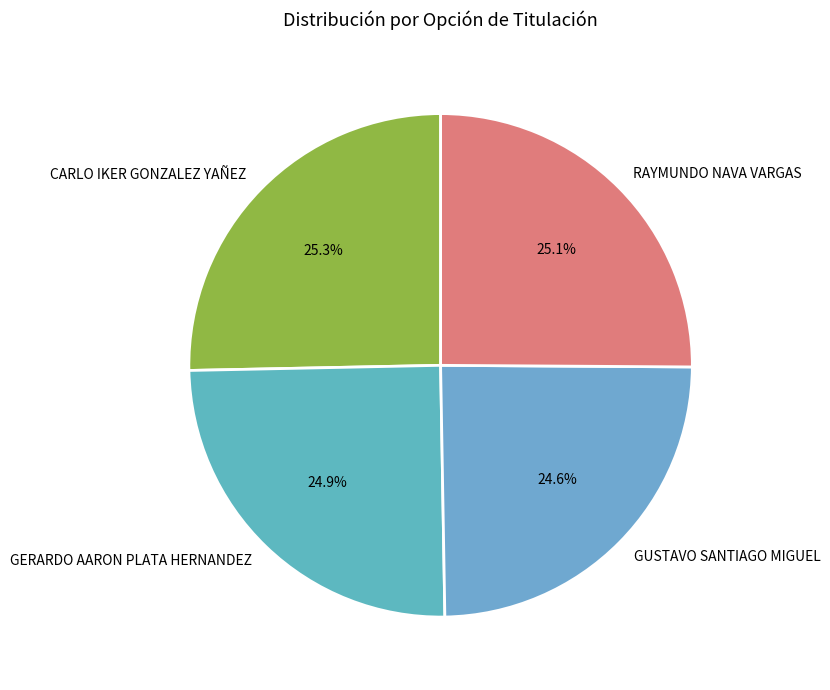

To the nearest percent, what is the combined percentage of GUSTAVO SANTIAGO MIGUEL and RAYMUNDO NAVA VARGAS?

50%